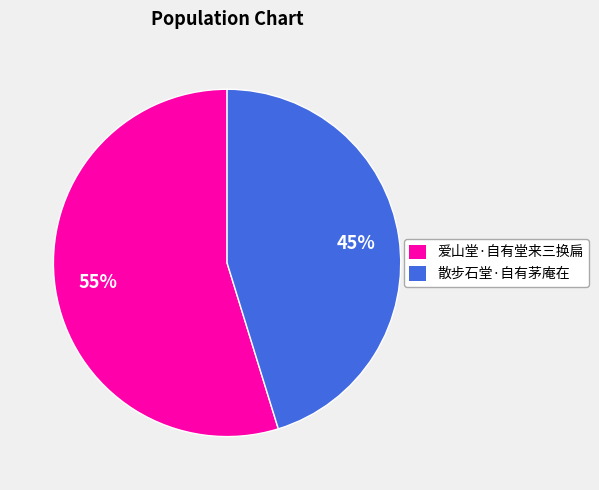

To the nearest percent, what percentage of the pie is 爱山堂·自有堂来三换扁?

55%